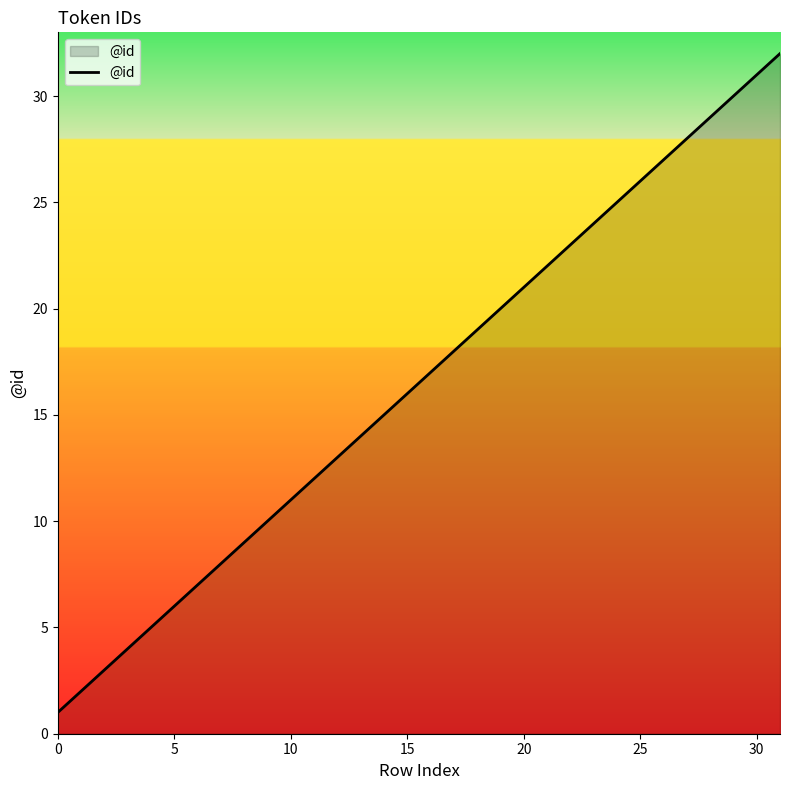

What is the greatest value displayed?

32